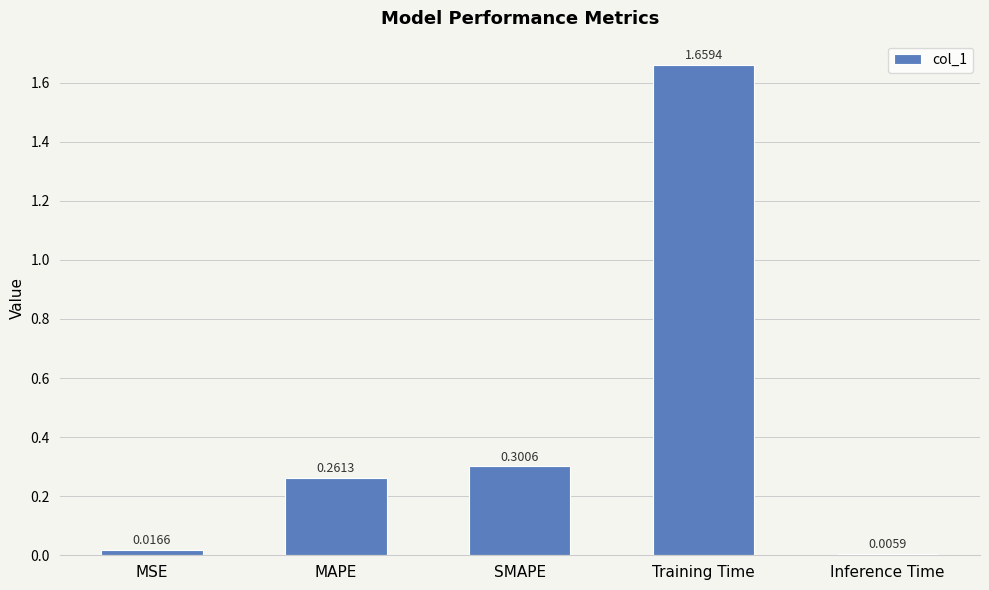

Where is the data nearest to the value 0?

Inference Time